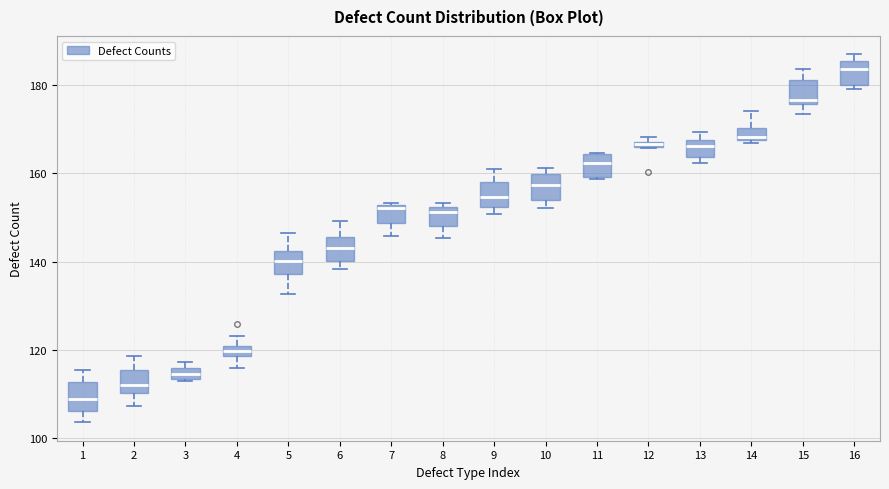

Where does the upper whisker of the box at x = 6 end on the y-axis? The values are not printed on the chart, so give them approximately, as read against the axis.

150